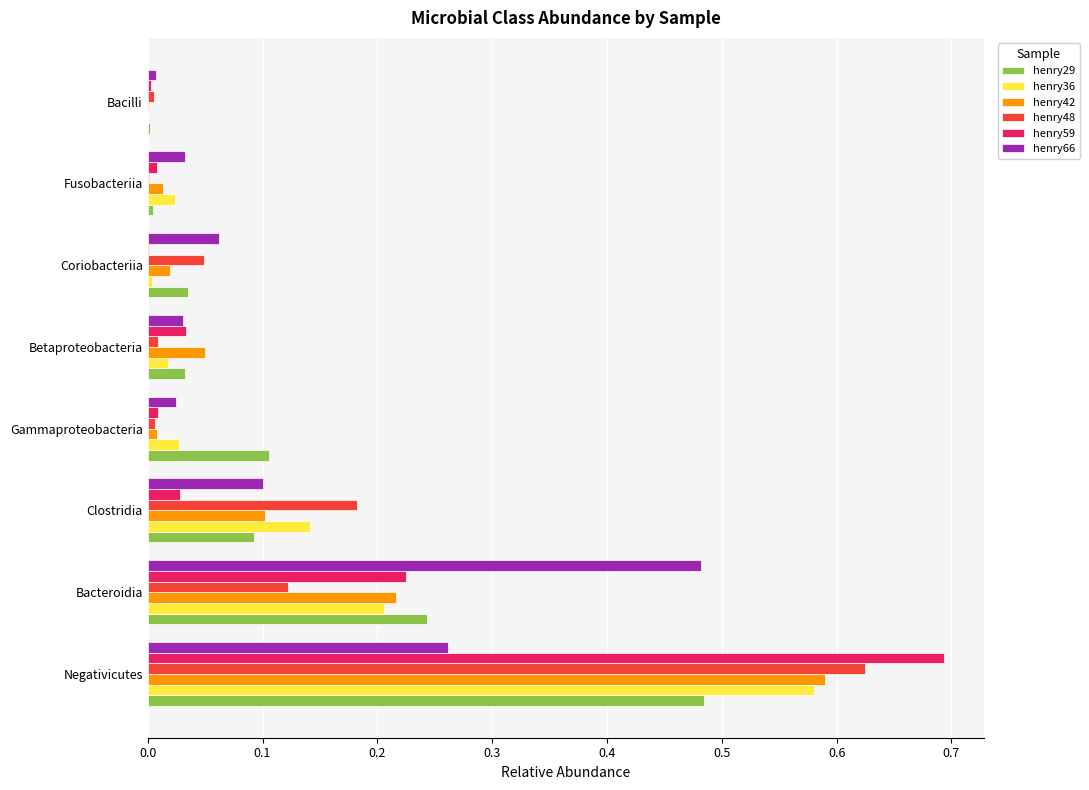

At which category is the sum across all series the highest?

Negativicutes